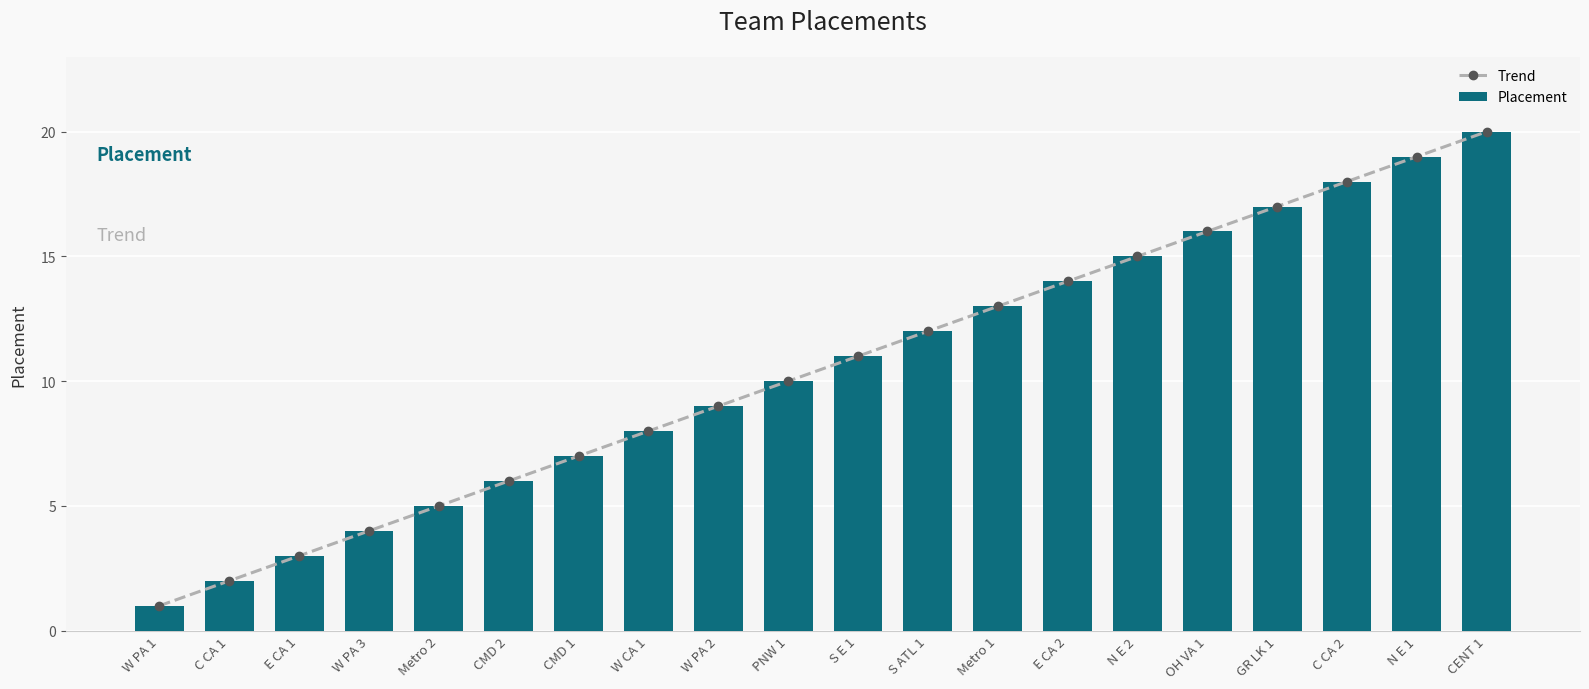

Which has a higher value, PNW 1 or S ATL 1?

S ATL 1